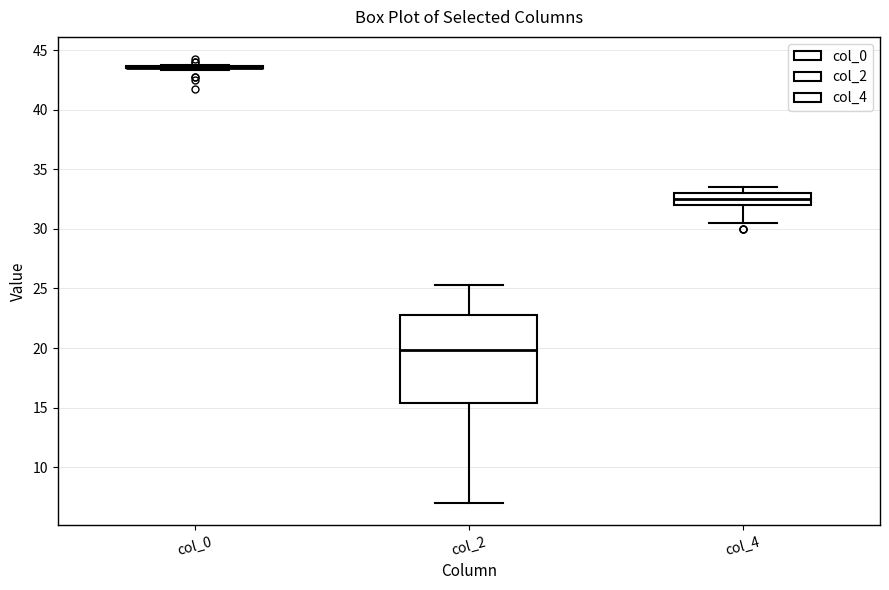

Which box is the tallest, from its lower edge to its upper edge?

col_2